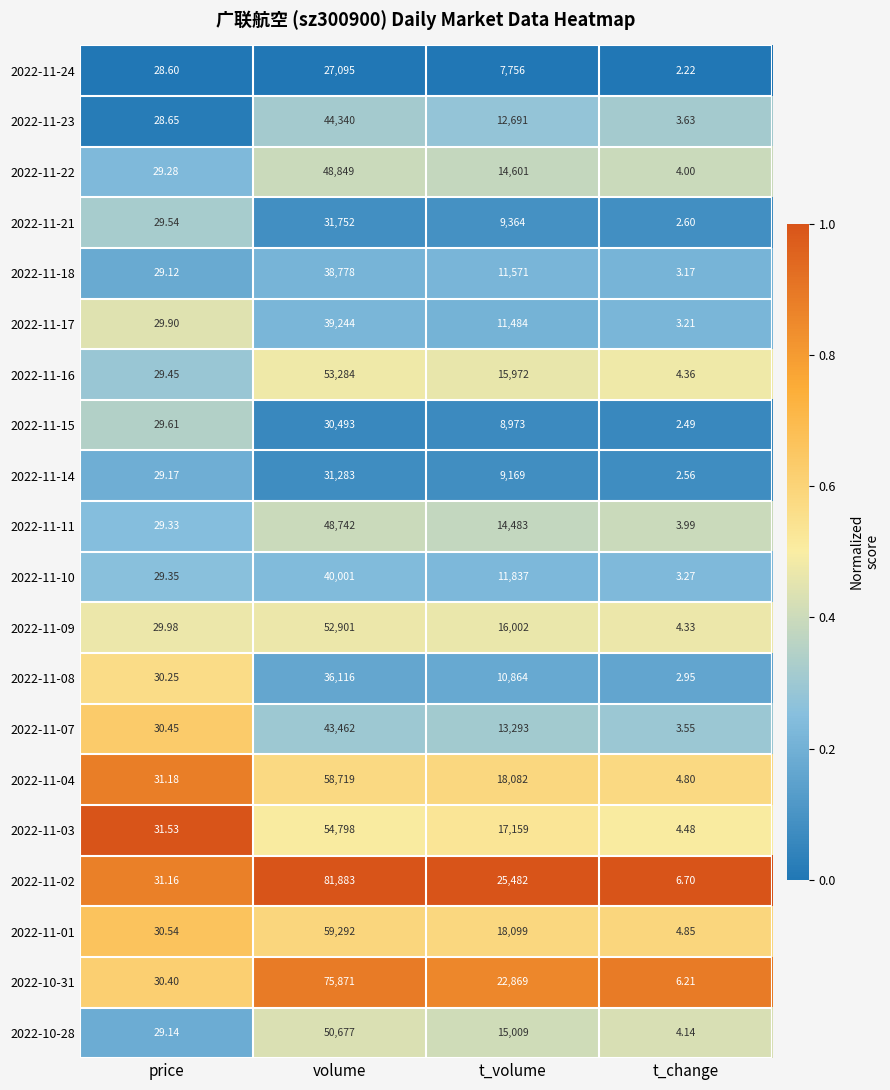

Which category has the highest value in the 2022-11-03 series?

volume